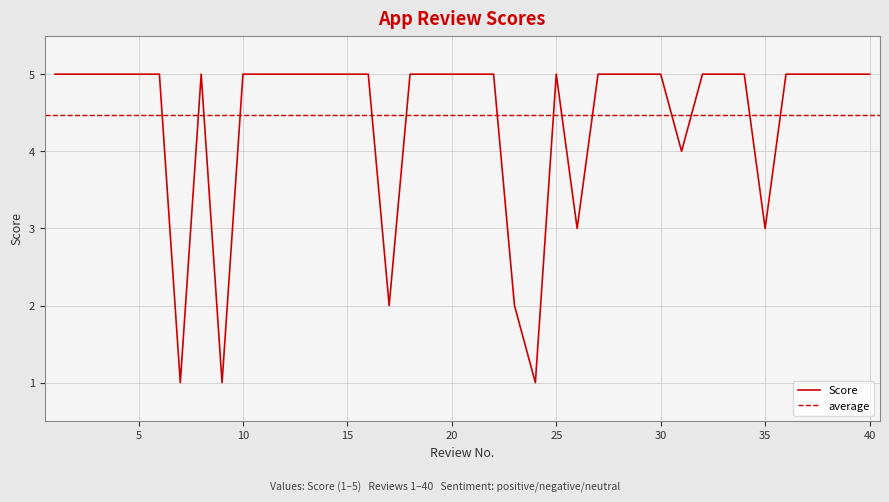

What is the smallest value displayed?

1